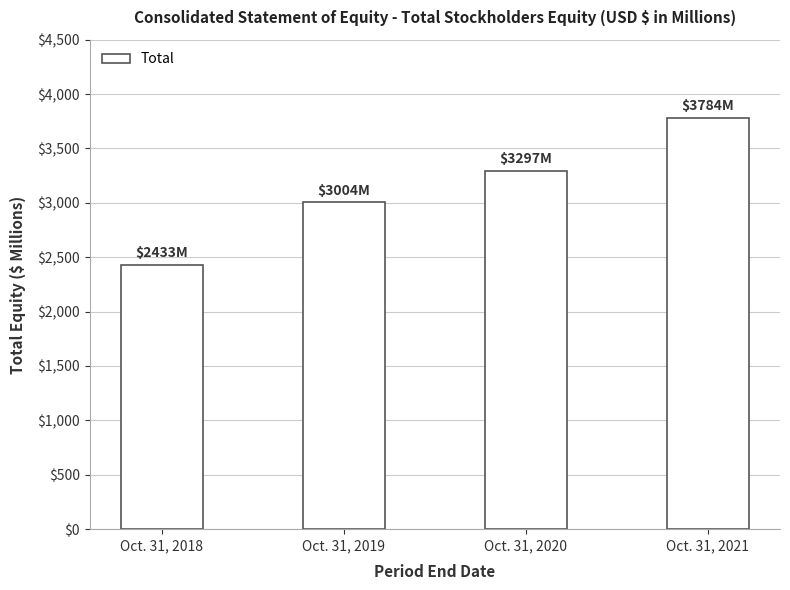

List the labels in order of value, largest first.

Oct. 31, 2021, Oct. 31, 2020, Oct. 31, 2019, Oct. 31, 2018